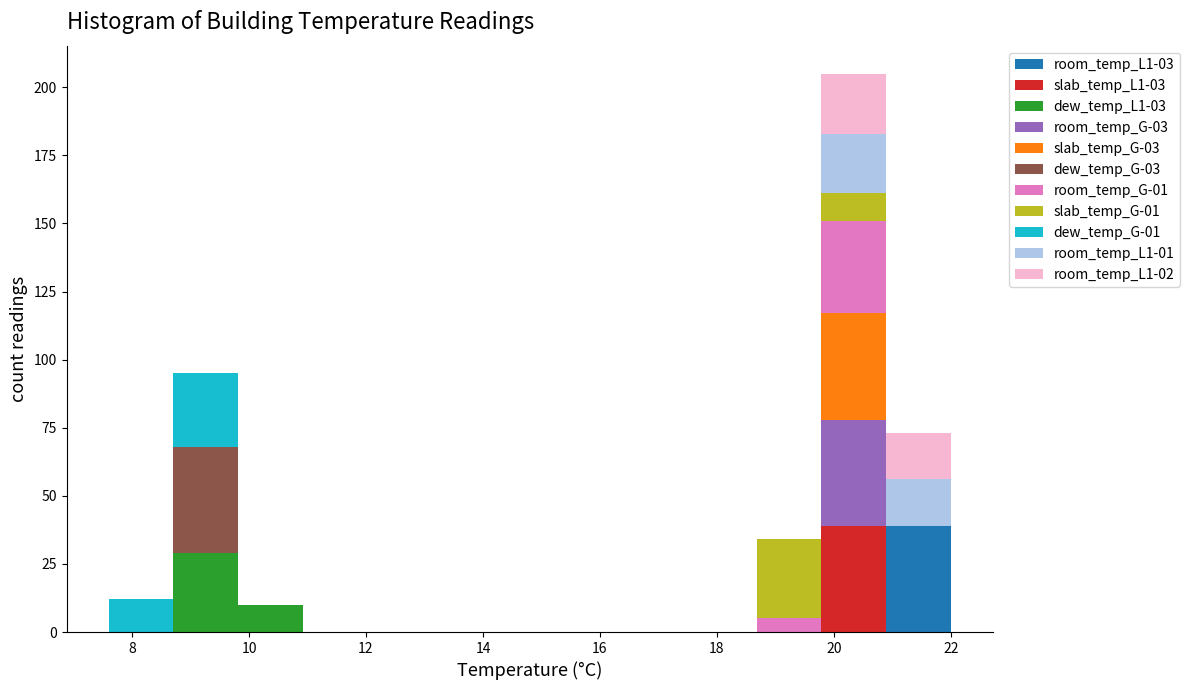

Reading left to right, transcribe this chart: for each stacked bar, give the range it covers on the x-axis and its total height. Neither the bar edges nor the heights are printed on the chart, so give them approximately, as read against the axes.

7.6 to 8.8: 10
8.8 to 9.8: 95
9.8 to 11.0: 10
11.0 to 12.0: 0
12.0 to 13.2: 0
13.2 to 14.2: 0
14.2 to 15.4: 0
15.4 to 16.4: 0
16.4 to 17.6: 0
17.6 to 18.6: 0
18.6 to 19.8: 35
19.8 to 20.8: 205
20.8 to 22.0: 75